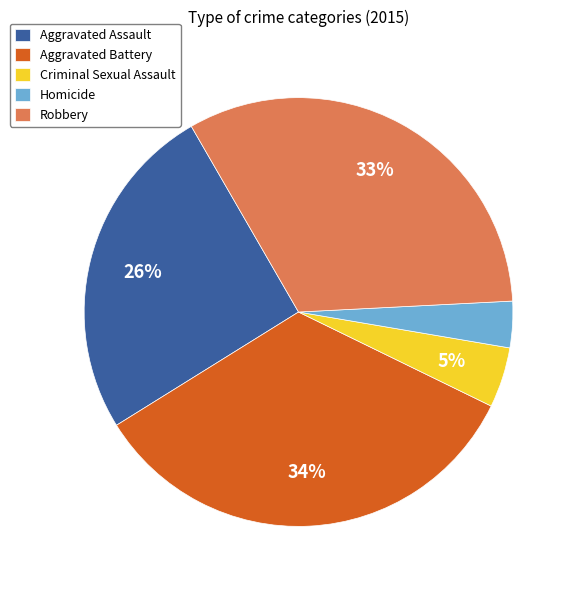

What is the ratio of the value at Aggravated Assault to the value at Aggravated Battery?

0.8